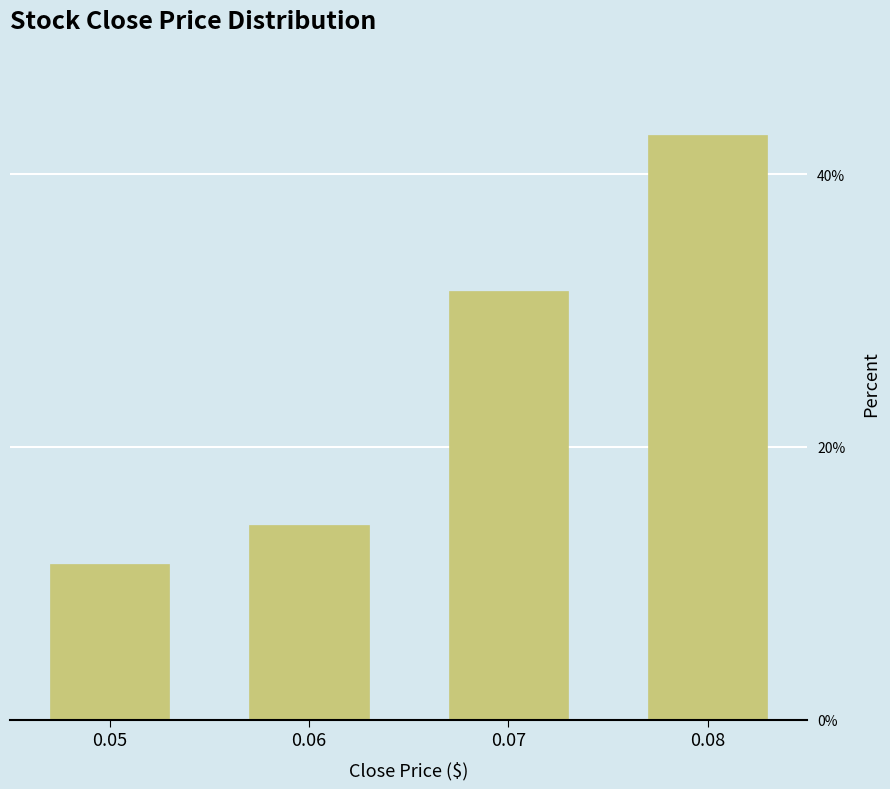

Approximately how many times larger is the value at 0.08 compared to 0.07?

1.4